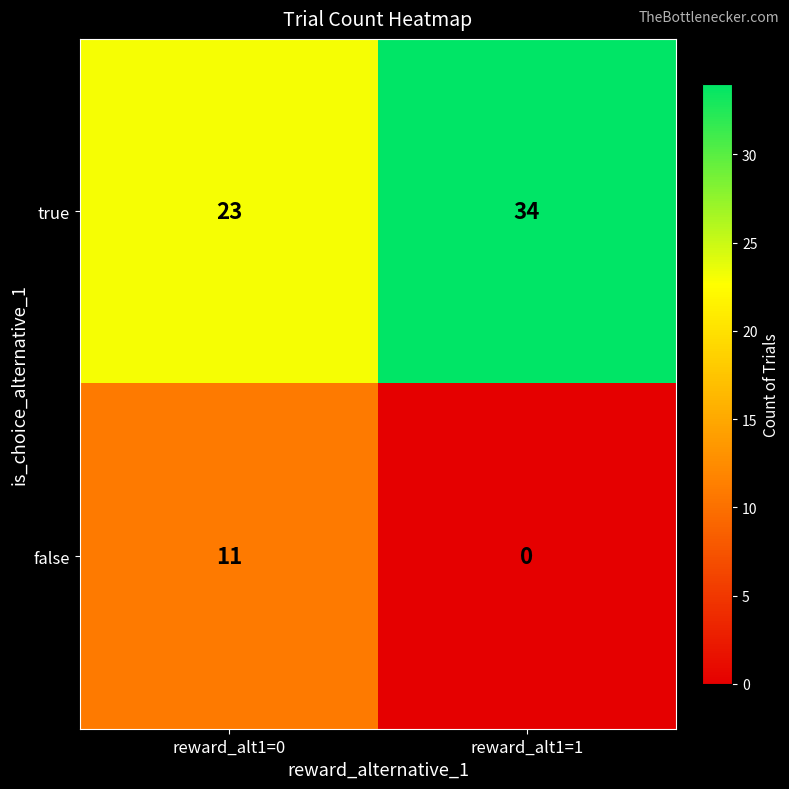

Is the value of true at reward_alt1=0 greater than the value of false at reward_alt1=0?

Yes